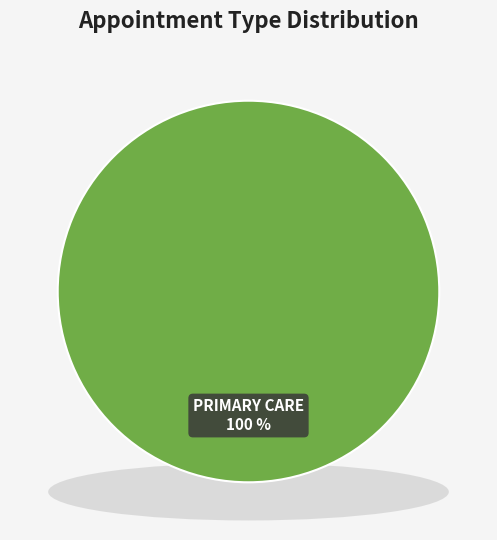

What percentage do PRIMARY CARE and MENTAL HEALTH INDIVIDUAL together represent?

100.0%